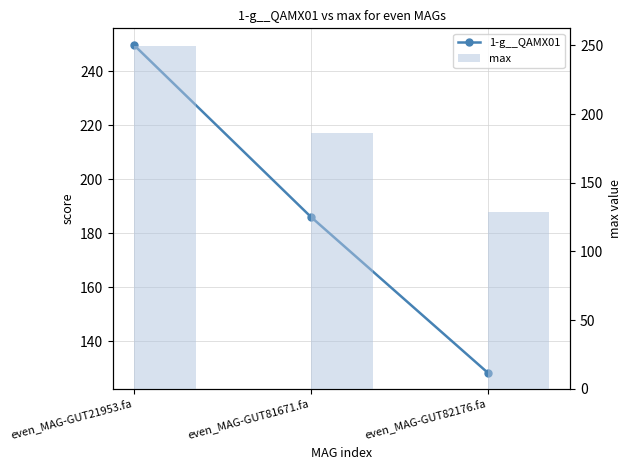

What is the label of the 1st bar from the left?

even_MAG-GUT21953.fa